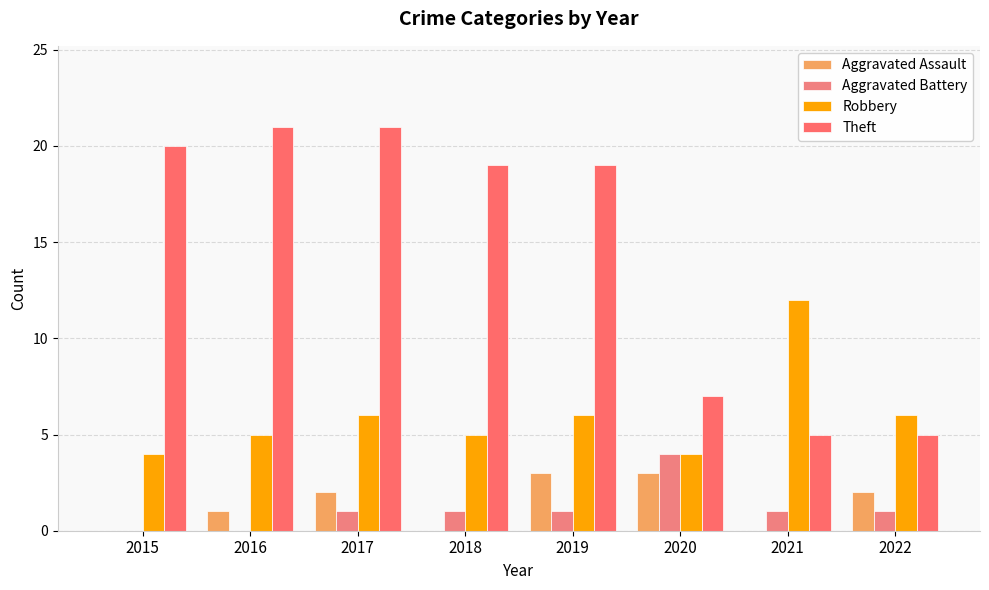

What is the total value across all series at 2018?

25